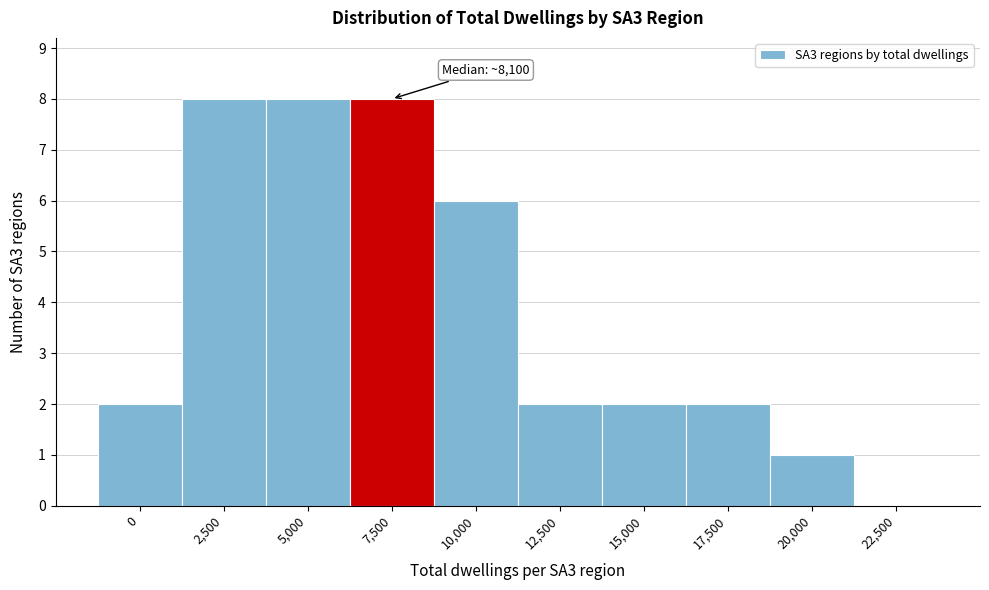

Reading right to left, transcribe all the data shown in this chart.

22,500=0	20,000=1	17,500=2	15,000=2	12,500=2	10,000=6	7,500=8	5,000=8	2,500=8	0=2